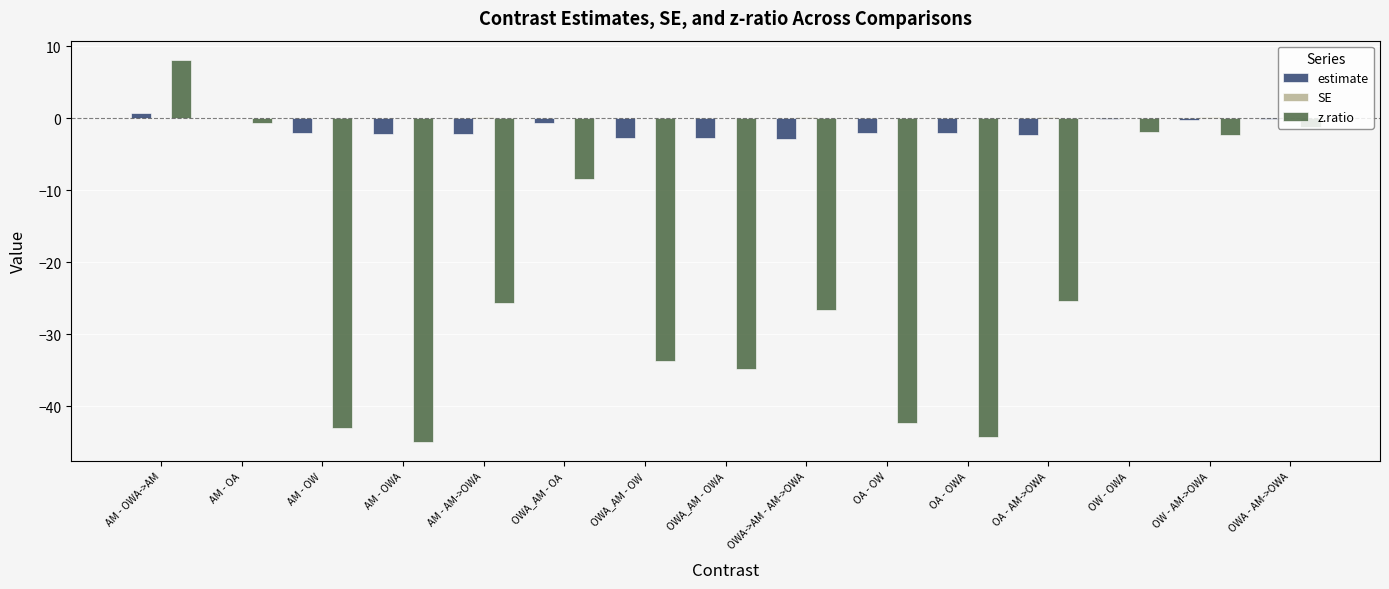

What is the spread (max minus min) of values at AM - OWA->AM?

8.0